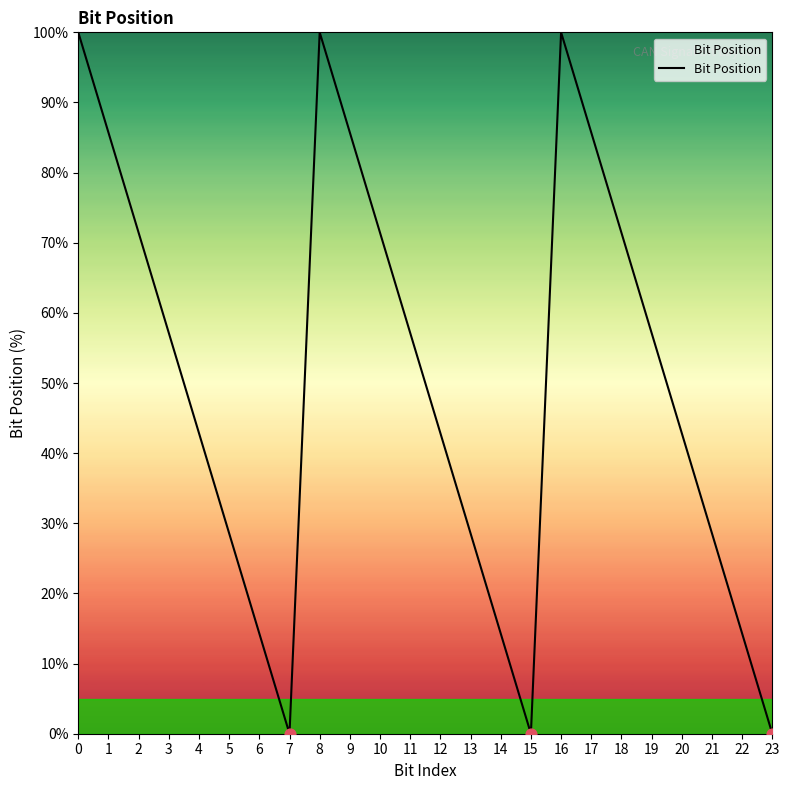

What is the change in value from 5 to 17?

+57.1